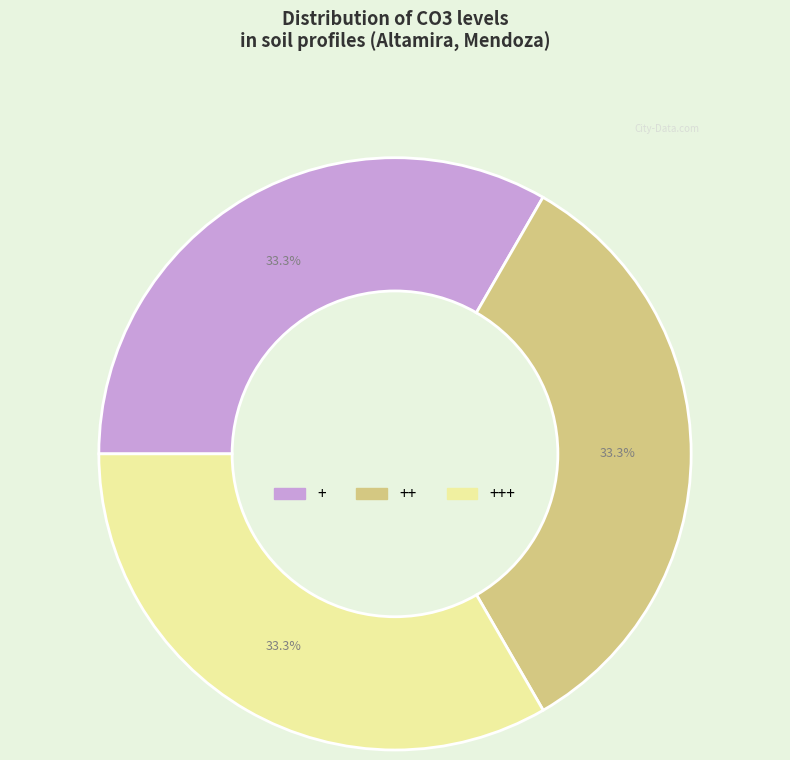

Is there any slice that represents more than half of the pie?

No